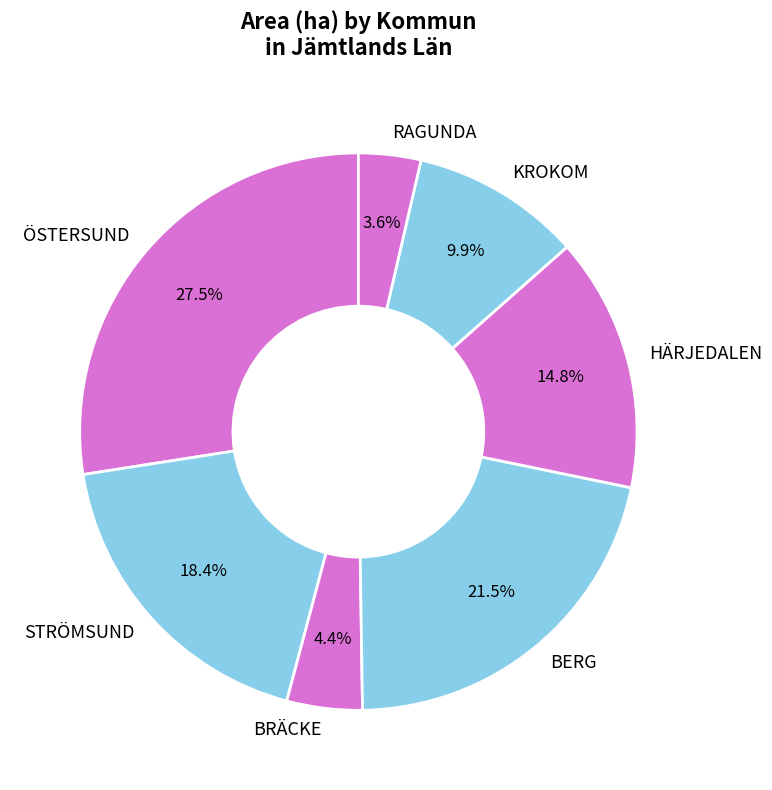

What percentage is the HÄRJEDALEN slice, to the nearest percent?

15%